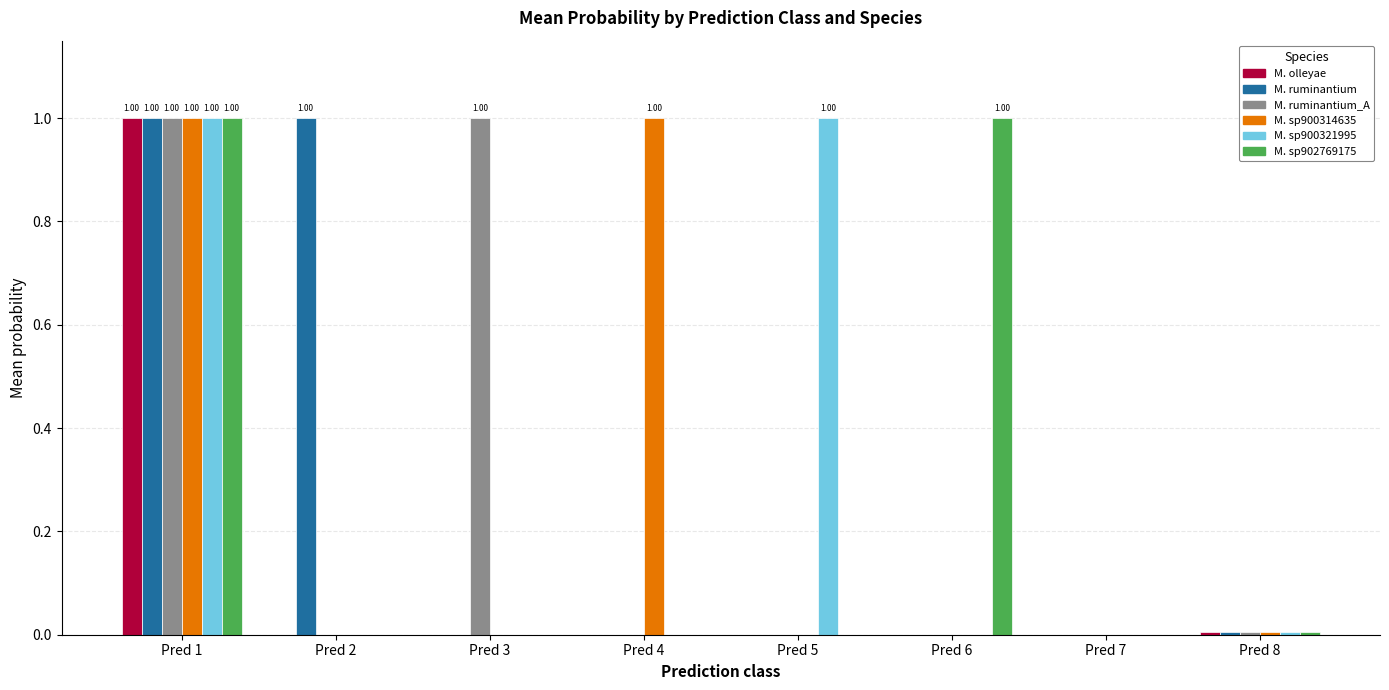

At which category is the sum across all series the highest?

Pred 1